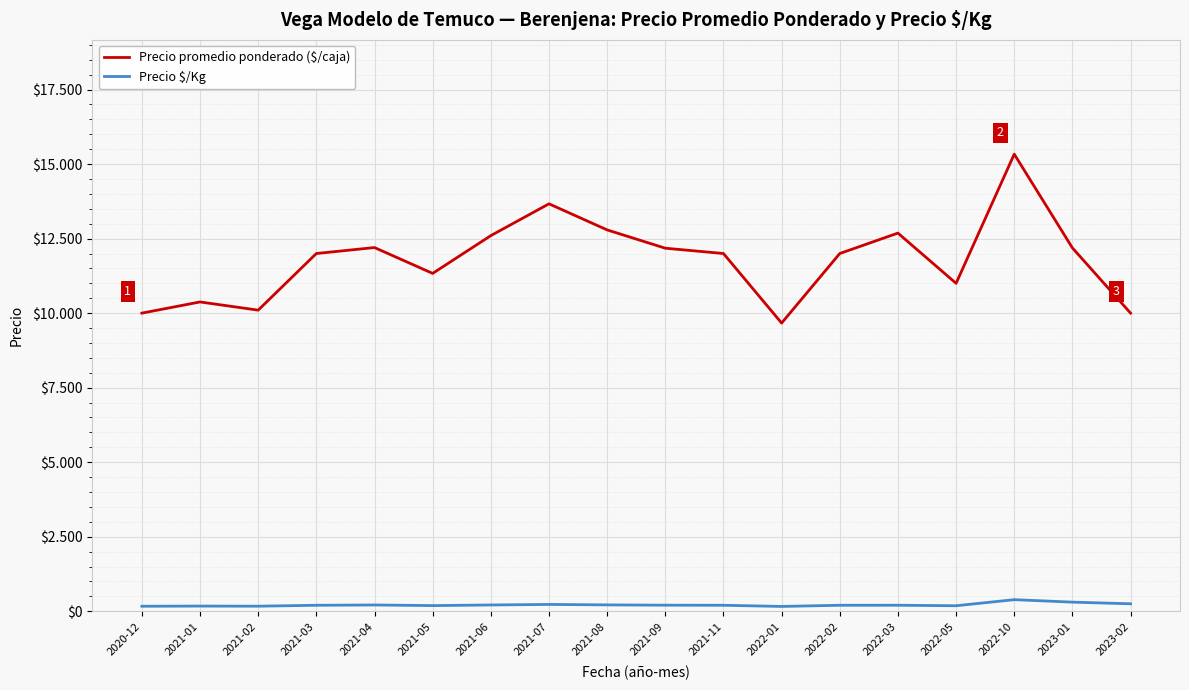

Reading right to left, what are all the values shown in this chart?

Precio promedio ponderado ($/caja): 10000	12188	15333	11000	12685	12000	9667	12000	12178	12792	13667	12600	11333	12200	12000	10100	10375	10000
Precio $/Kg: 250	305	388	184	201	200	161	200	203	213	228	210	189	210	200	169	173	167